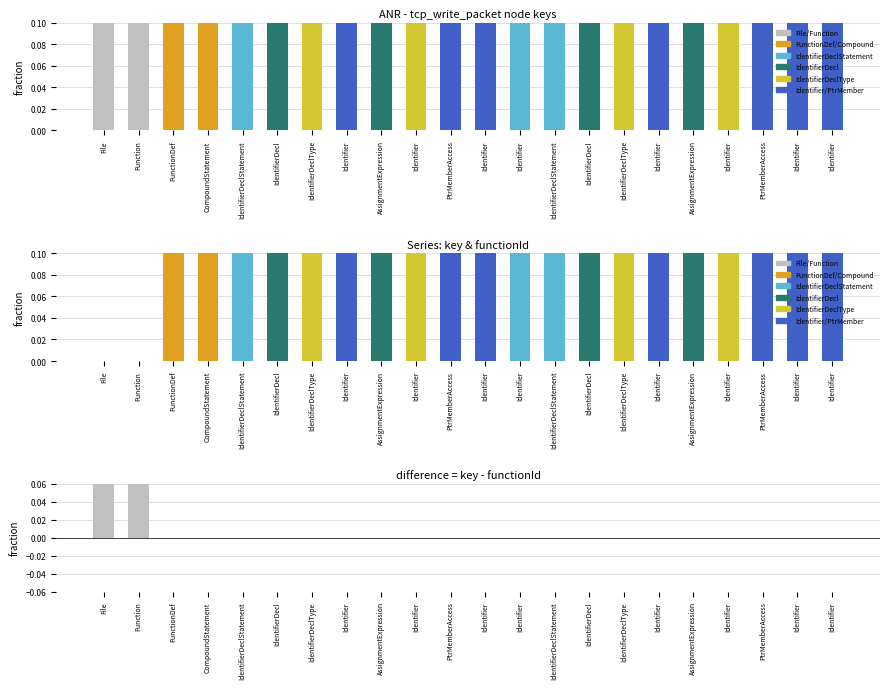

At how many categories does at least one series exceed 0?

22